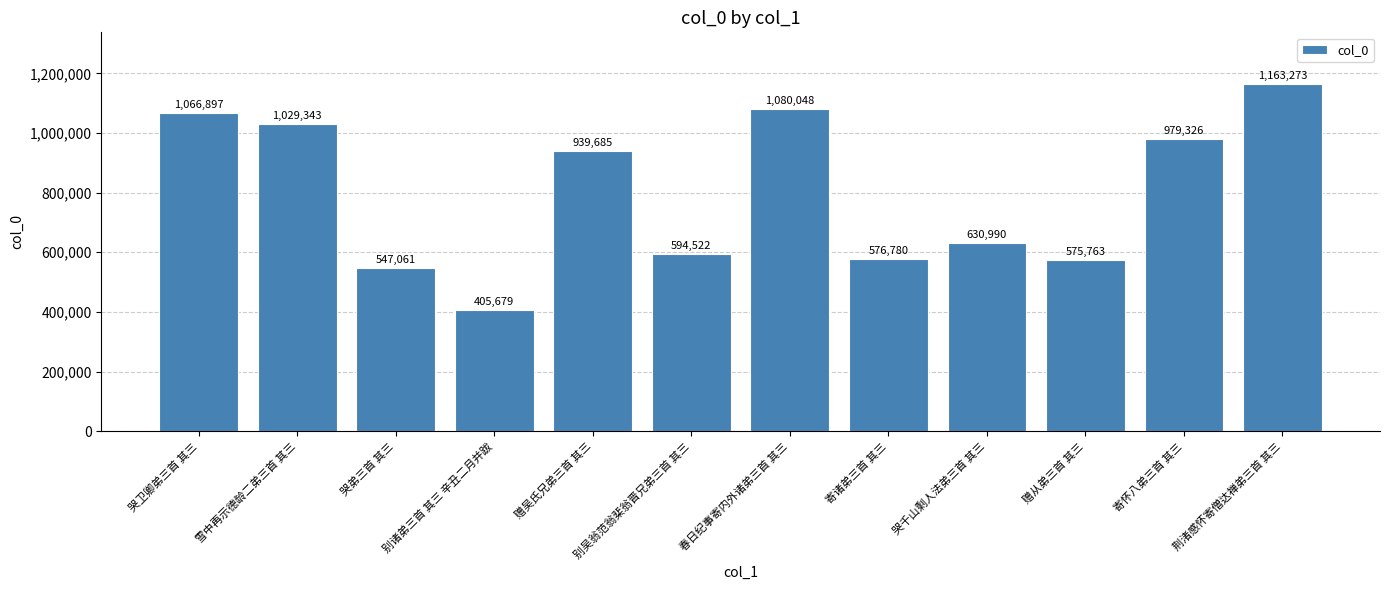

What is the ratio of the value at 别诸弟三首 其三 辛丑二月并跋 to the value at 寄怀八弟三首 其三?

0.4